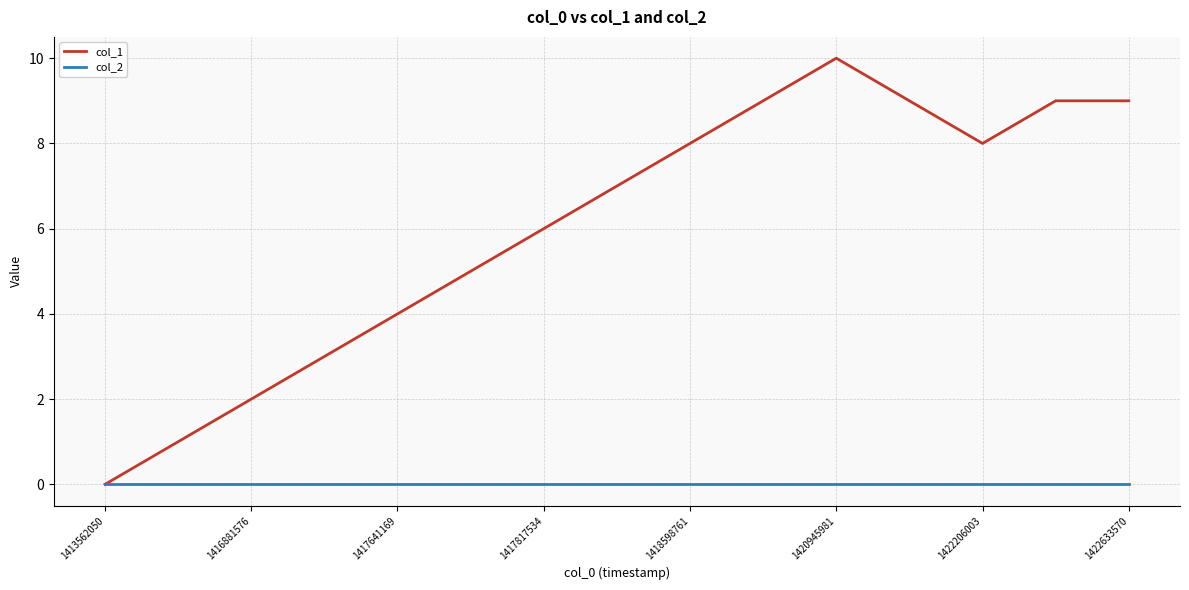

Which series has the largest range (max minus min)?

col_1